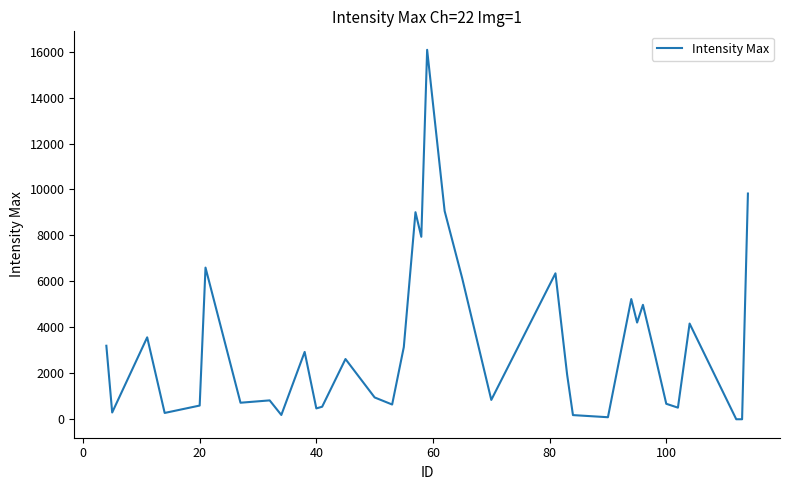

What is the maximum value shown in the chart?

16080